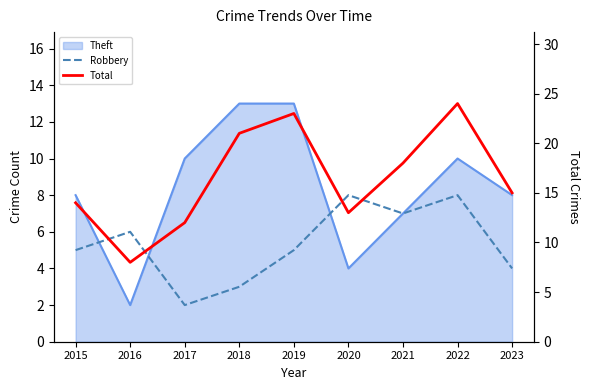

What is the difference between the highest and lowest values at 2015?

9